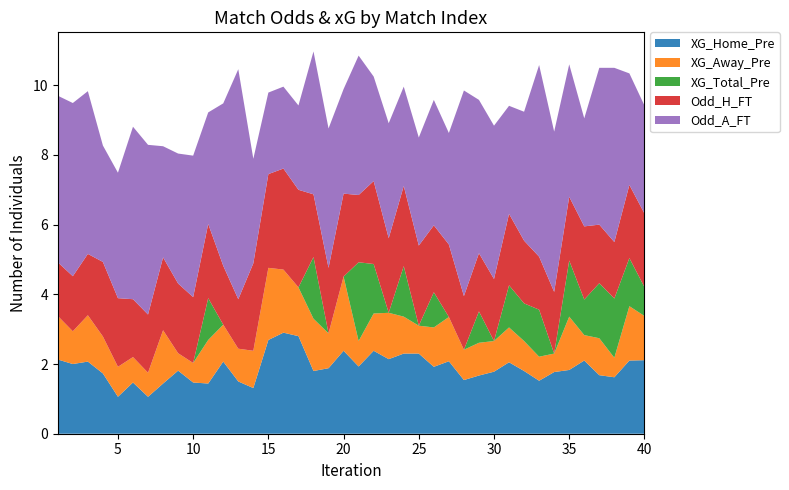

Reading left to right, extract all data points from this chart.

XG_Home_Pre: 1=2.1	2=2.0	3=2.1	4=1.7	5=1.1	6=1.5	7=1.1	8=1.4	9=1.8	10=1.5	11=1.4	12=2.1	13=1.5	14=1.3	15=2.7	16=2.9	17=2.8	18=1.8	19=1.9	20=2.4	21=1.9	22=2.4	23=2.1	24=2.3	25=2.3	26=1.9	27=2.1	28=1.5	29=1.7	30=1.8	31=2.0	32=1.8	33=1.5	34=1.8	35=1.8	36=2.1	37=1.7	38=1.6	39=2.1	40=2.1
XG_Away_Pre: 1=1.2	2=0.9	3=1.3	4=1.1	5=0.9	6=0.7	7=0.7	8=1.5	9=0.5	10=0.6	11=1.2	12=1.1	13=0.9	14=1.1	15=2.1	16=1.8	17=1.4	18=1.5	19=1.0	20=2.1	21=0.7	22=1.1	23=1.3	24=1.1	25=0.8	26=1.1	27=1.3	28=0.9	29=0.9	30=0.9	31=1.0	32=0.9	33=0.7	34=0.5	35=1.5	36=0.7	37=1.1	38=0.6	39=1.6	40=1.3
XG_Total_Pre: 1=0.0	2=0.0	3=0.0	4=0.0	5=0.0	6=0.0	7=0.0	8=0.0	9=0.0	10=0.0	11=1.2	12=0.0	13=0.0	14=0.0	15=0.0	16=0.0	17=0.0	18=1.8	19=0.0	20=0.0	21=2.3	22=1.4	23=0.0	24=1.4	25=0.0	26=1.0	27=0.0	28=0.0	29=0.9	30=0.0	31=1.2	32=1.1	33=1.4	34=0.0	35=1.6	36=1.0	37=1.6	38=1.7	39=1.4	40=0.8
Odd_H_FT: 1=1.5	2=1.6	3=1.8	4=2.1	5=2.0	6=1.7	7=1.7	8=2.1	9=2.0	10=1.9	11=2.1	12=1.7	13=1.4	14=2.5	15=2.7	16=2.9	17=2.8	18=1.8	19=1.9	20=2.4	21=1.9	22=2.4	23=2.1	24=2.3	25=2.3	26=1.9	27=2.1	28=1.5	29=1.7	30=1.8	31=2.0	32=1.8	33=1.5	34=1.8	35=1.8	36=2.1	37=1.7	38=1.6	39=2.1	40=2.1
Odd_A_FT: 1=4.8	2=5.0	3=4.7	4=3.3	5=3.6	6=5.0	7=4.9	8=3.2	9=3.7	10=4.1	11=3.2	12=4.7	13=6.6	14=3.0	15=2.3	16=2.4	17=2.4	18=4.1	19=4.0	20=3.0	21=4.0	22=3.0	23=3.3	24=2.9	25=3.1	26=3.6	27=3.2	28=5.9	29=4.4	30=4.4	31=3.1	32=3.7	33=5.5	34=4.6	35=3.8	36=3.1	37=4.5	38=5.0	39=3.2	40=3.1